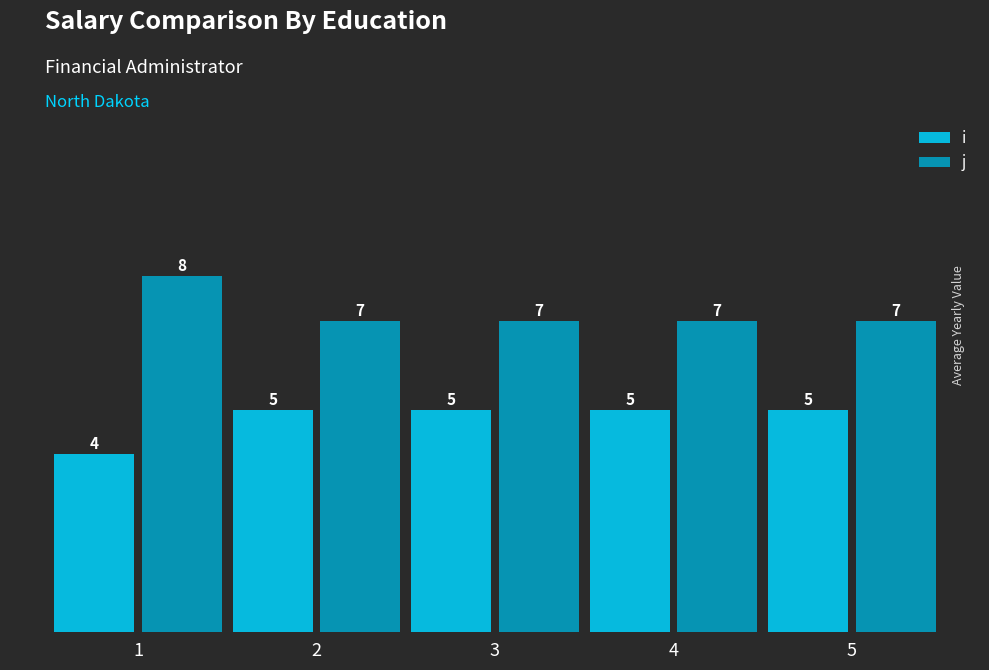

Which series has the largest total across all categories?

j